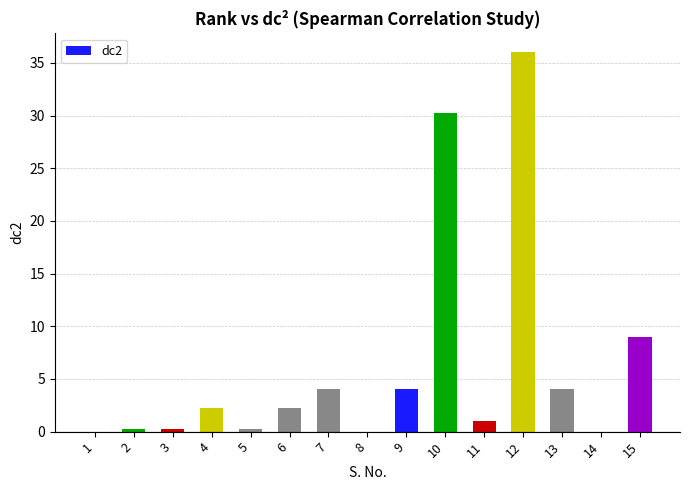

The value at 15 is 14.8. True or false?

False